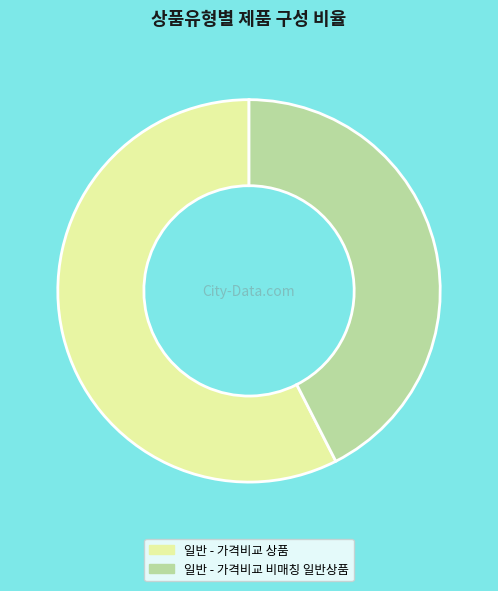

Is it true that 일반 - 가격비교 비매칭 일반상품 is 42% of the pie?

True